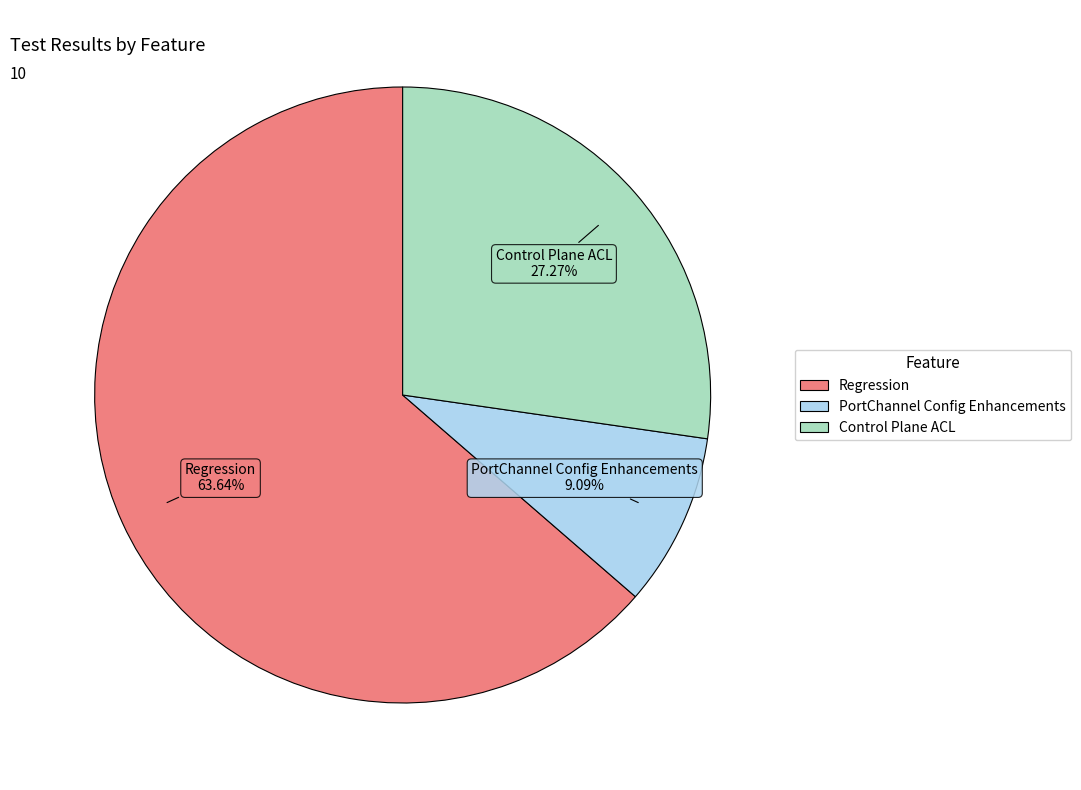

What is the smallest slice in the pie chart?

PortChannel Config Enhancements